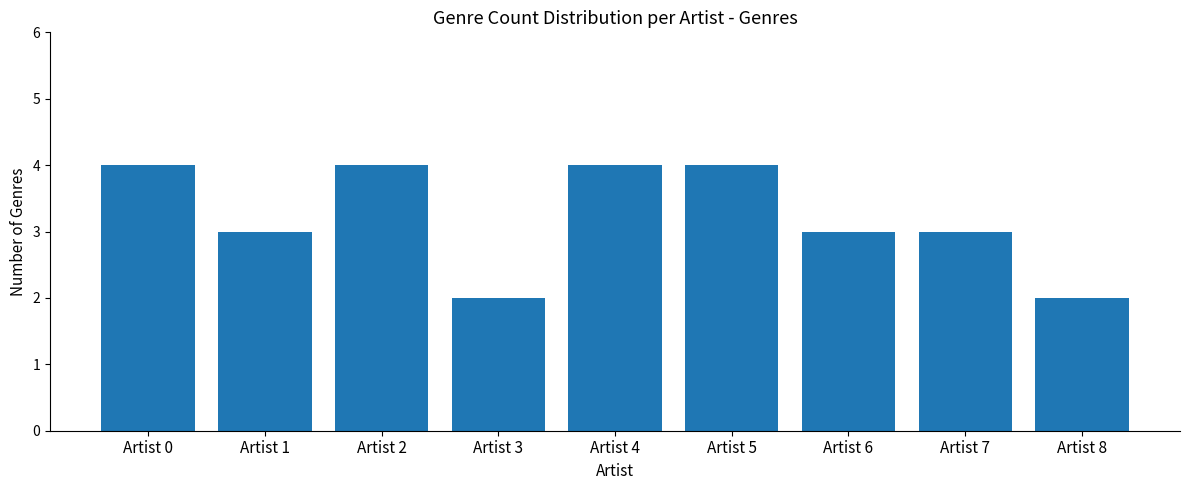

What is the value of the 1st bar from the left?

4